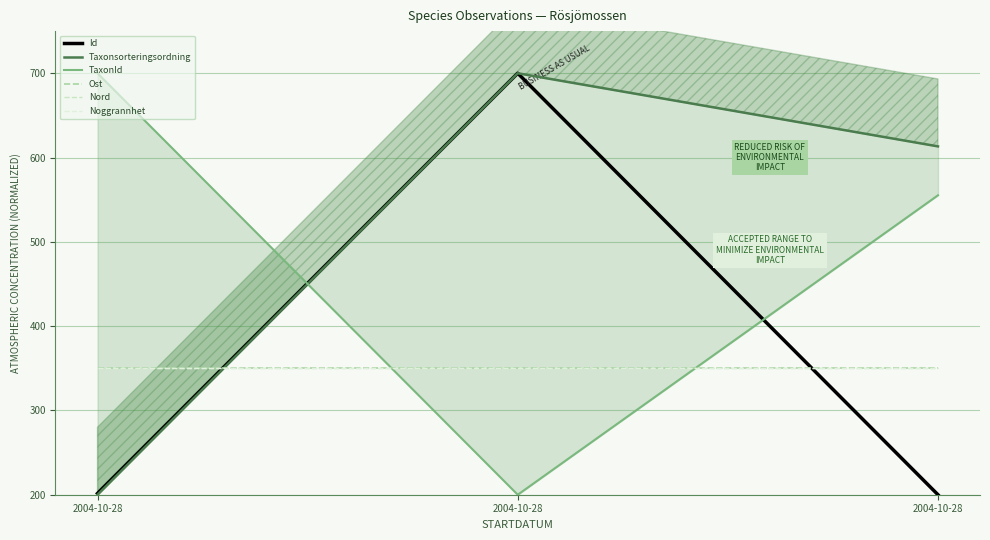

Which has a higher value, 2004-10-28 or 2004-10-28?

2004-10-28